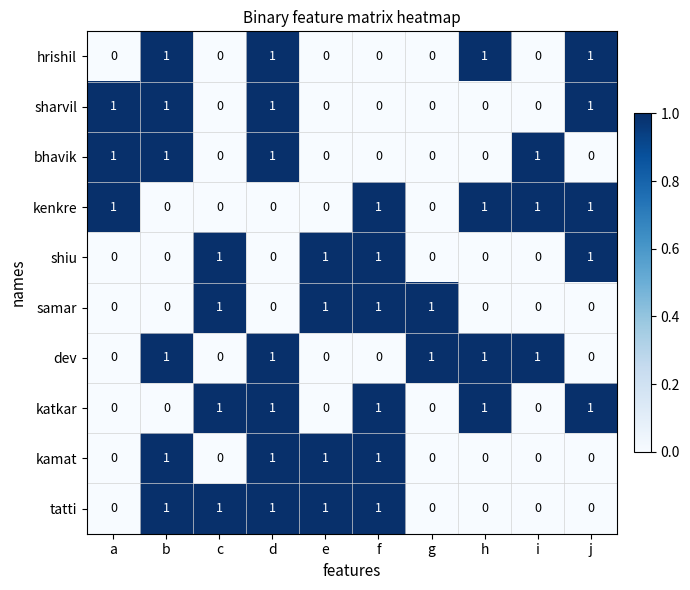

What is the sum of all shiu values?

4